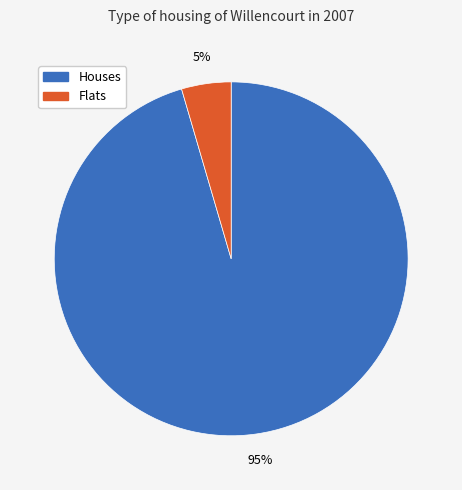

Does any single category account for the majority?

Yes